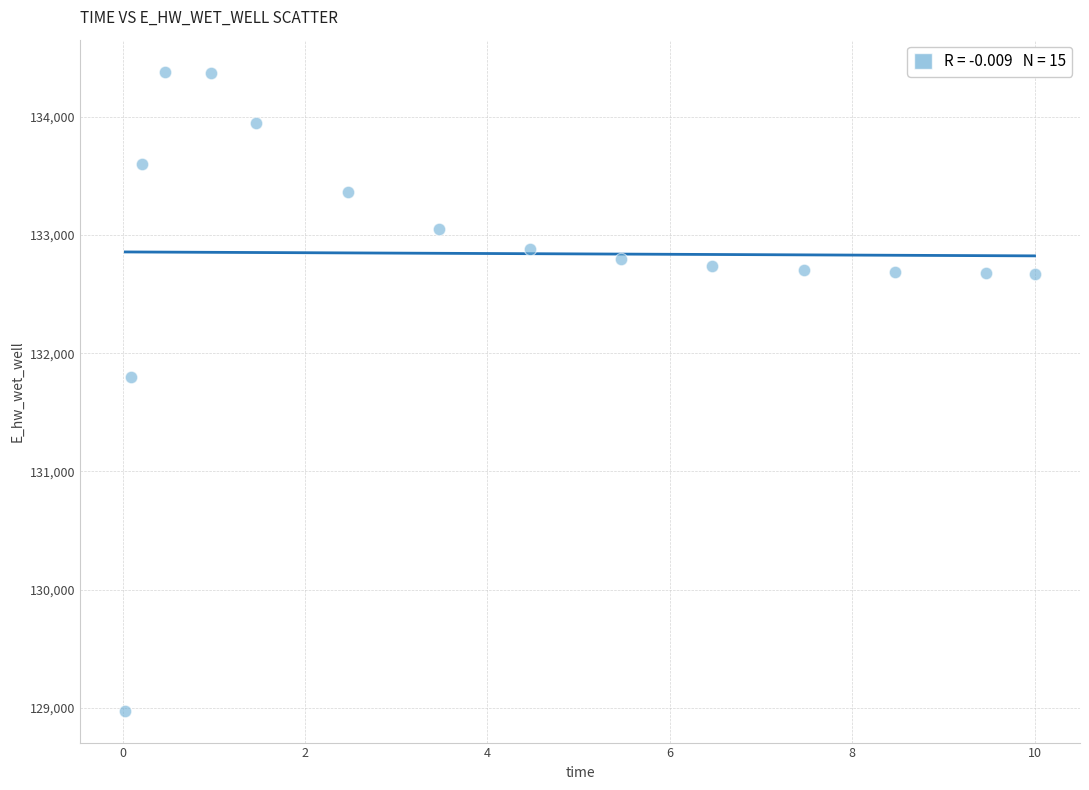

What Y value in the scatter plot is closest to 131679?

131796.1